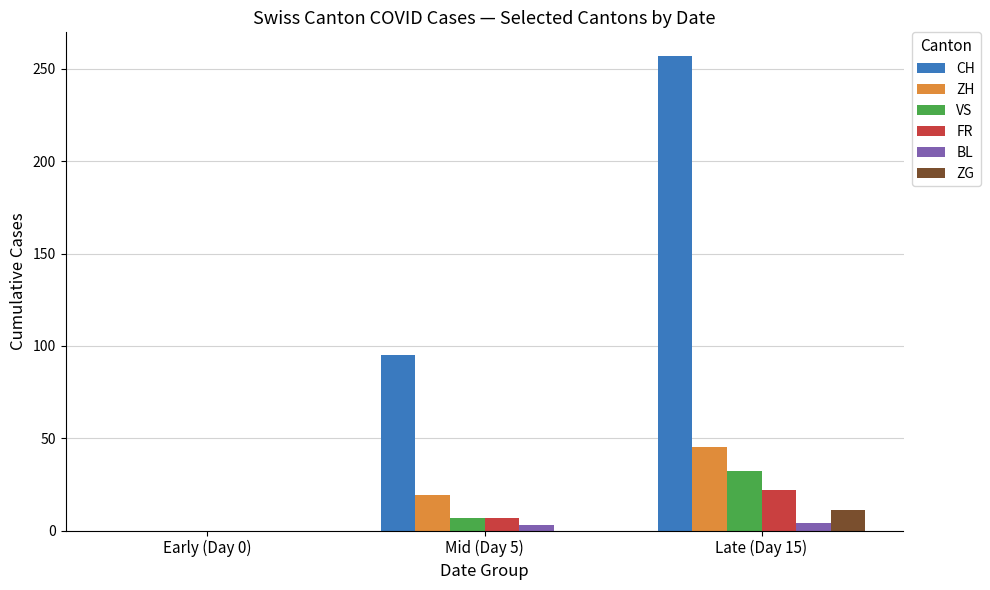

What is the sum of the ZG values at Mid (Day 5) and Late (Day 15)?

11